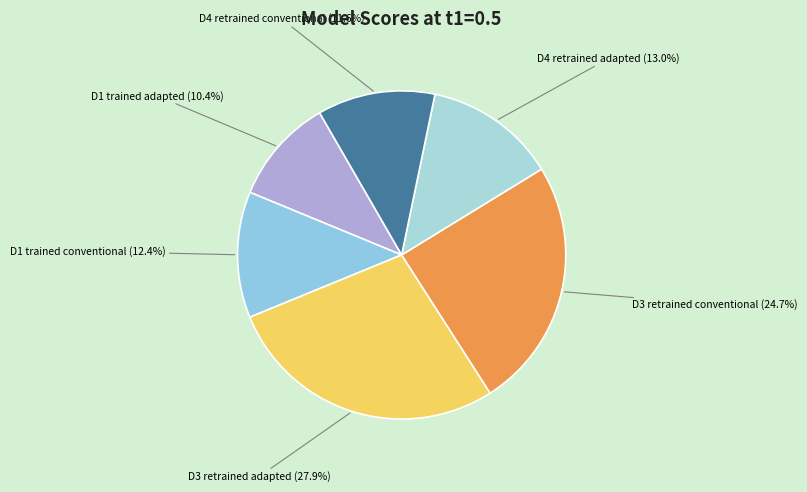

Combined, do D1 trained adapted and D4 retrained adapted account for over 50%?

No